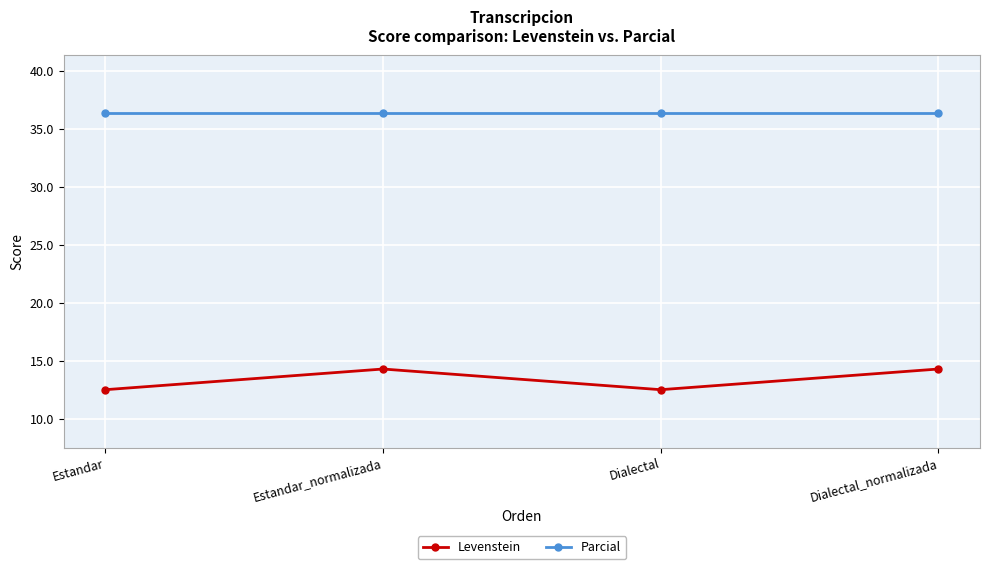

What is the value of the Levenstein point at the 1st from the left?

12.5